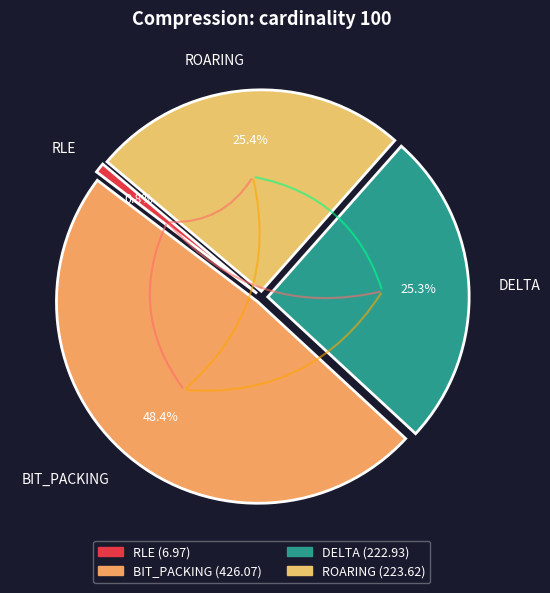

To the nearest percent, what is the difference between the BIT_PACKING and RLE slice percentages?

48%